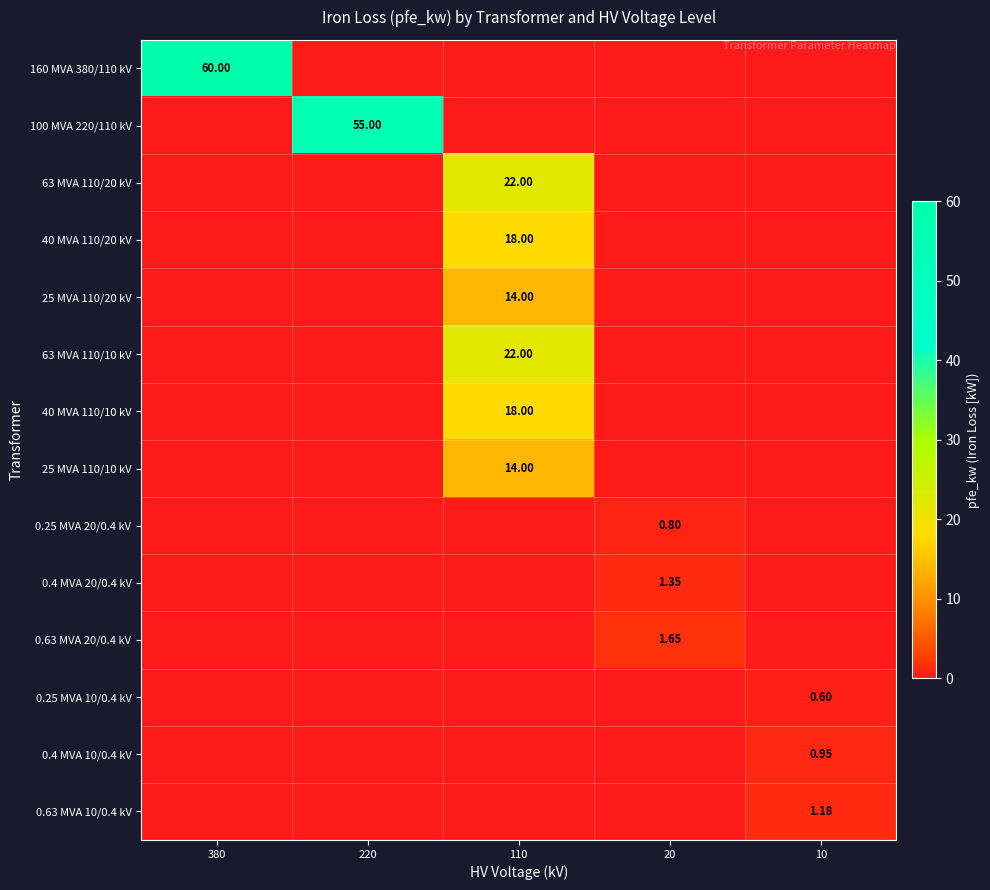

Between 110 and 20, which series saw the biggest shift?

63 MVA 110/20 kV